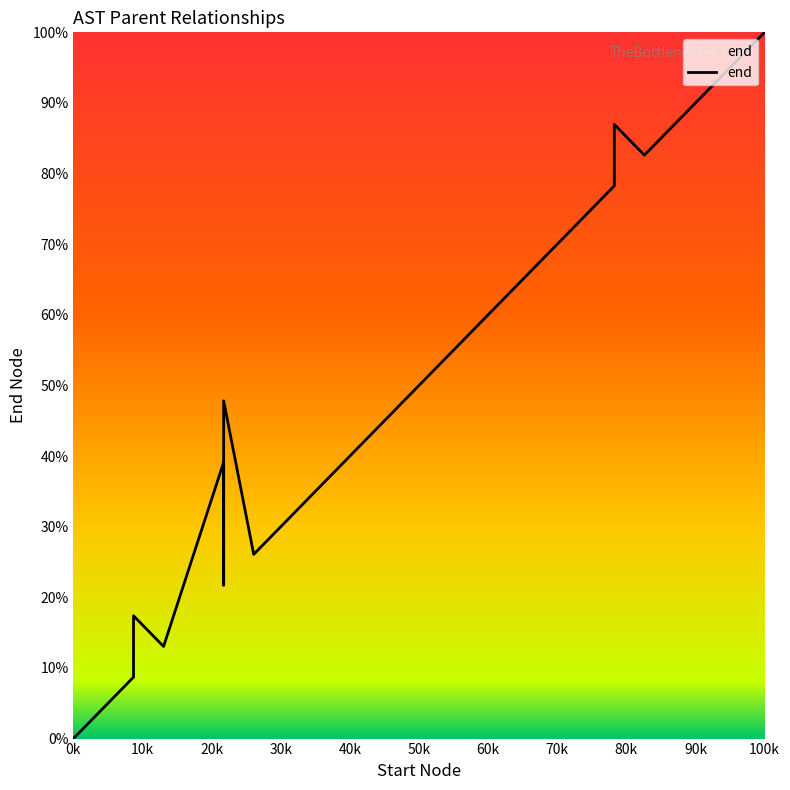

At which category does the chart reach its minimum across all series?

0k